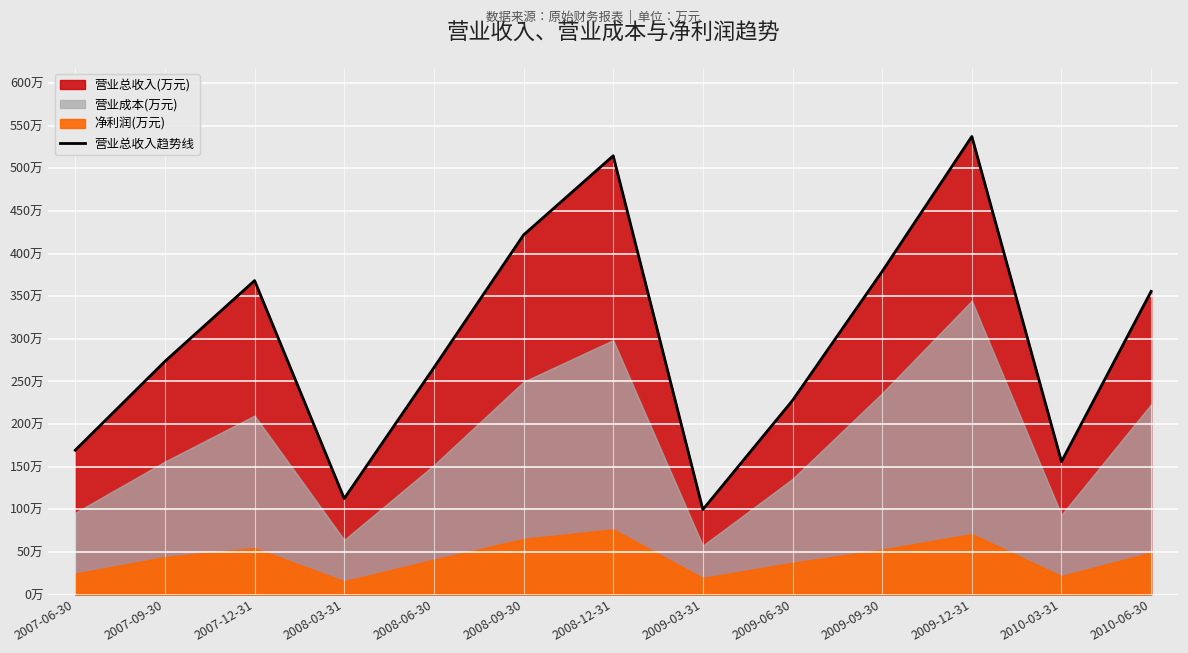

Where is the first local minimum?

2008-03-31